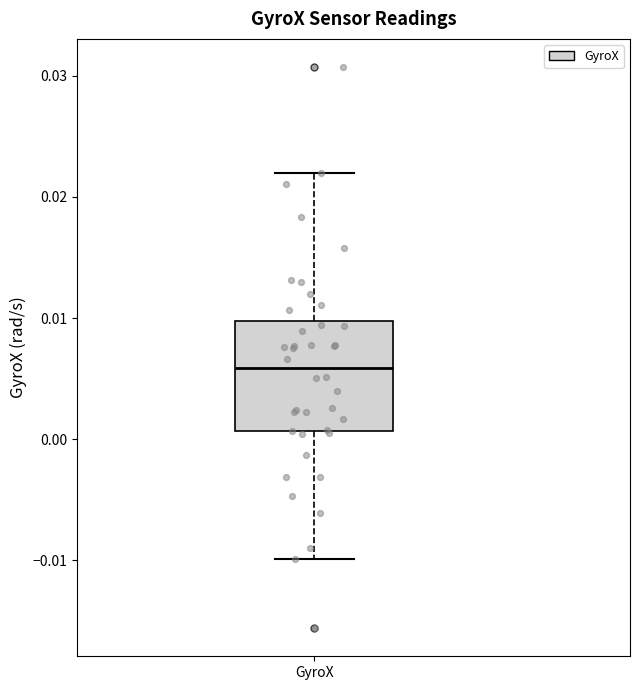

Transcribe this box plot: give where the median line is, the range the box spans, and where the two whiskers end, as read against the y-axis. The values are not printed on the chart, so give them approximately, as read against the axis.

median 0.006, box 0.001 to 0.010, whiskers -0.010 to 0.022